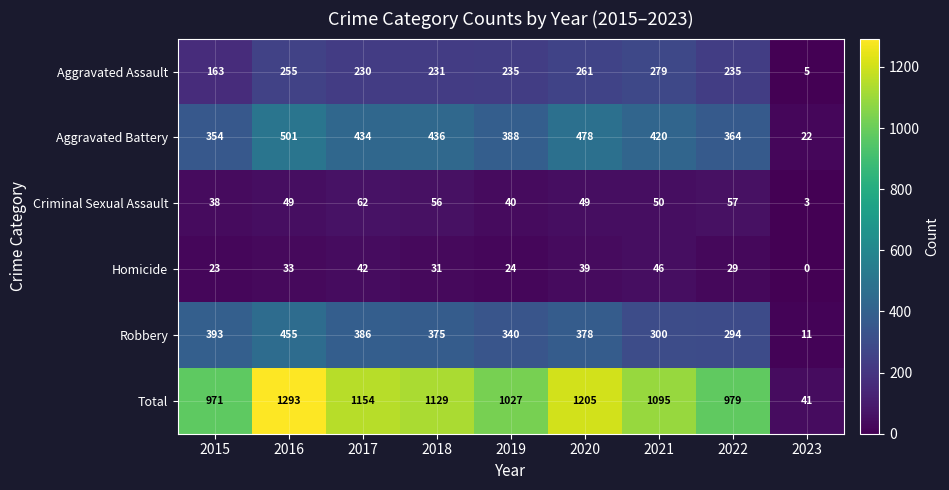

What is the difference between the maximum and minimum values in the Criminal Sexual Assault series?

59